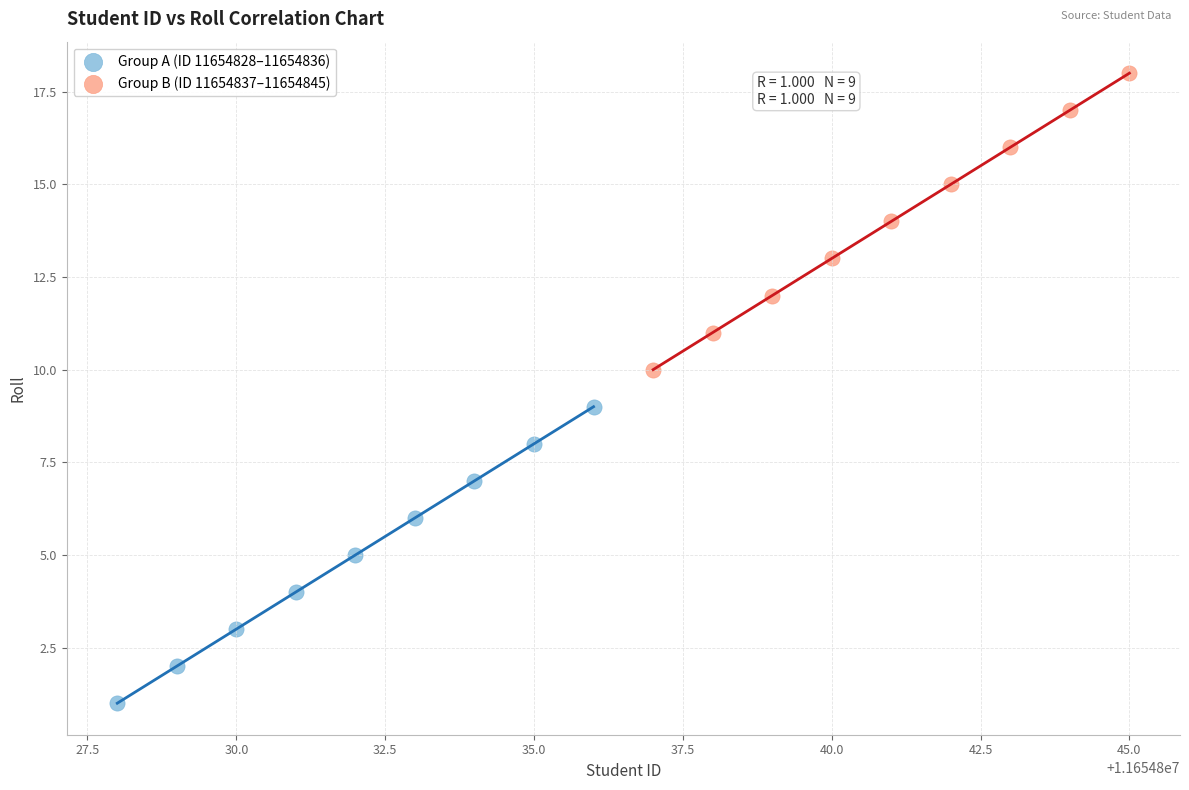

Which series contains the lowest Y value?

Group A (ID 11654828–11654836)